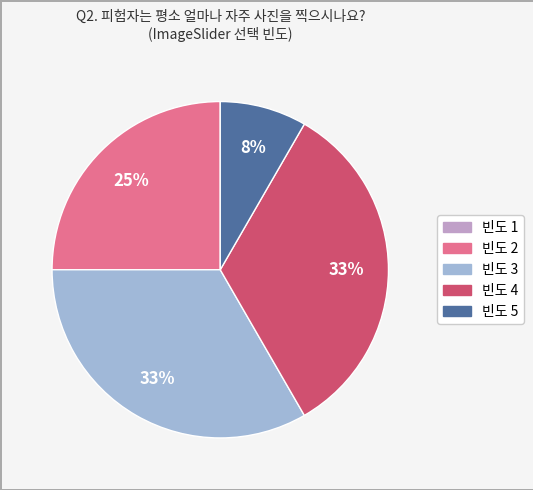

To the nearest percent, what is the difference between the largest and smallest slice percentages?

33%